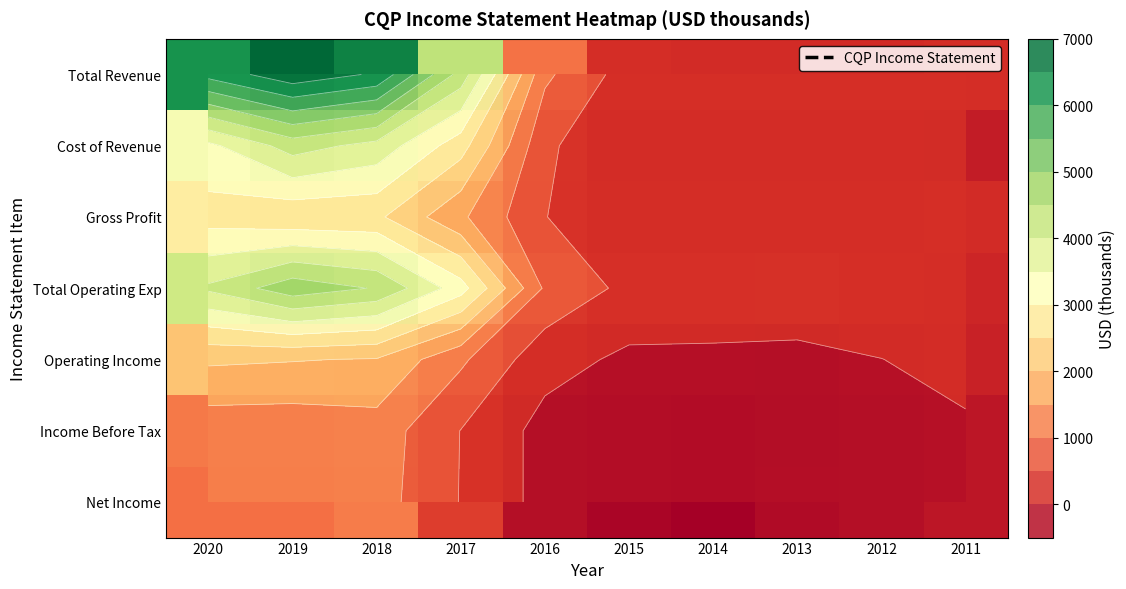

Which series changed the most between 2013 and 2011?

Operating Income